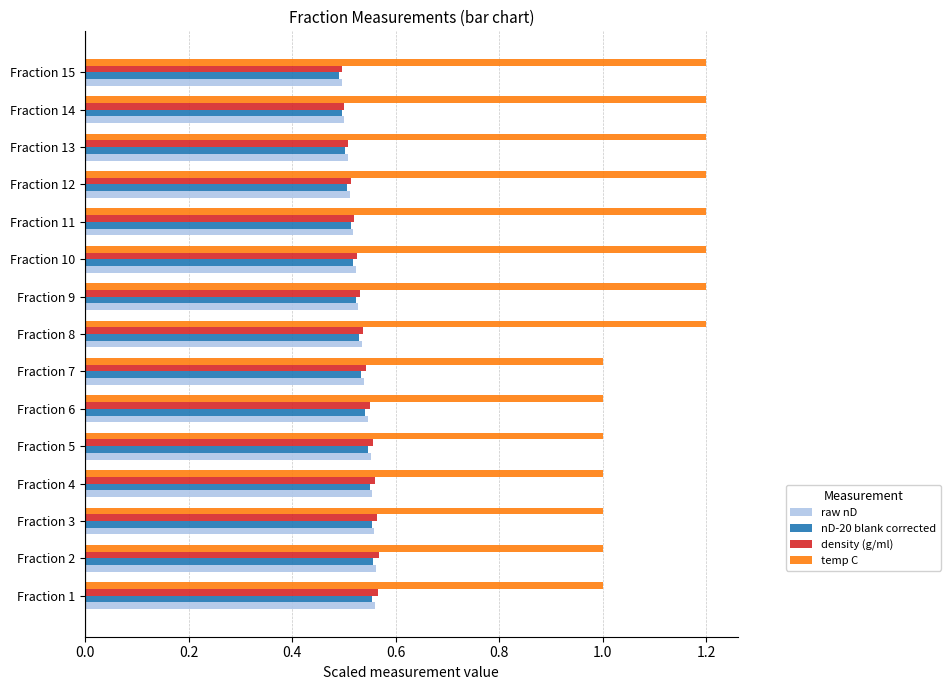

Is the value of raw nD at Fraction 10 greater than the value of temp C at Fraction 13?

No